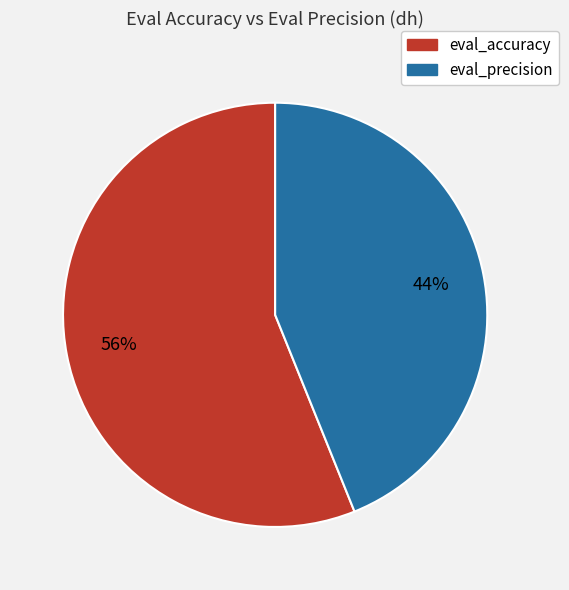

Combined, do eval_accuracy and eval_precision account for over 50%?

Yes